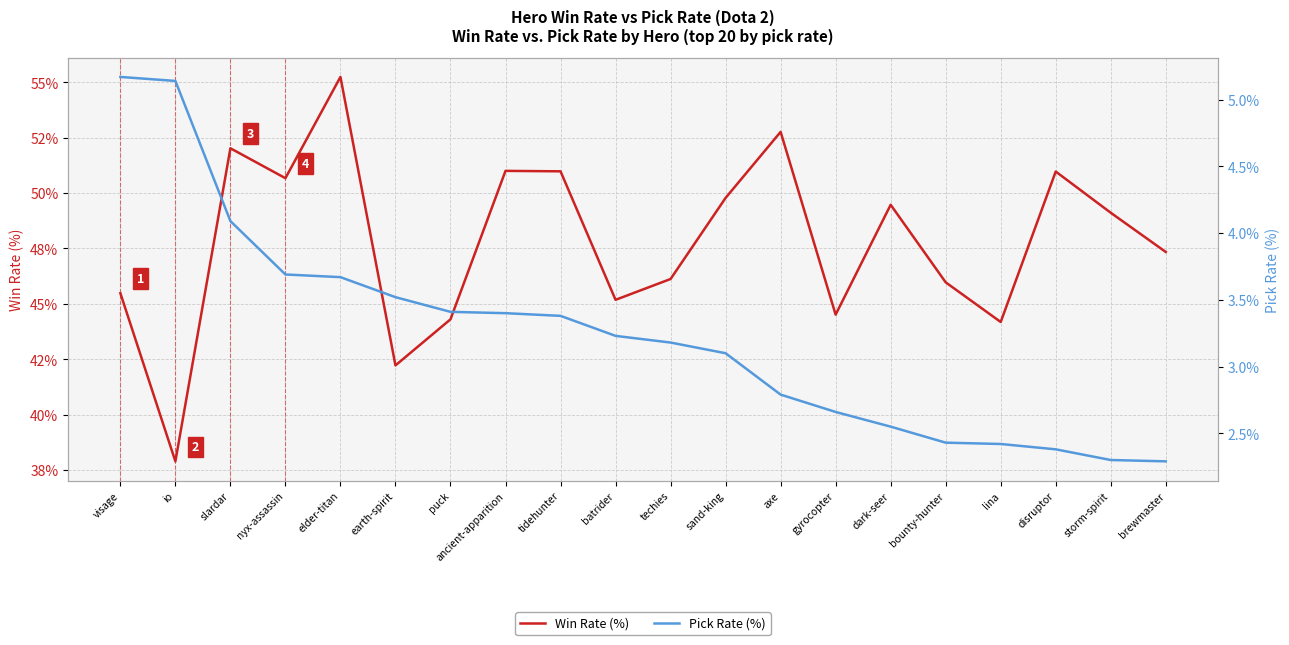

True or false: Pick Rate (%) and Win Rate (%) cross at least once.

False